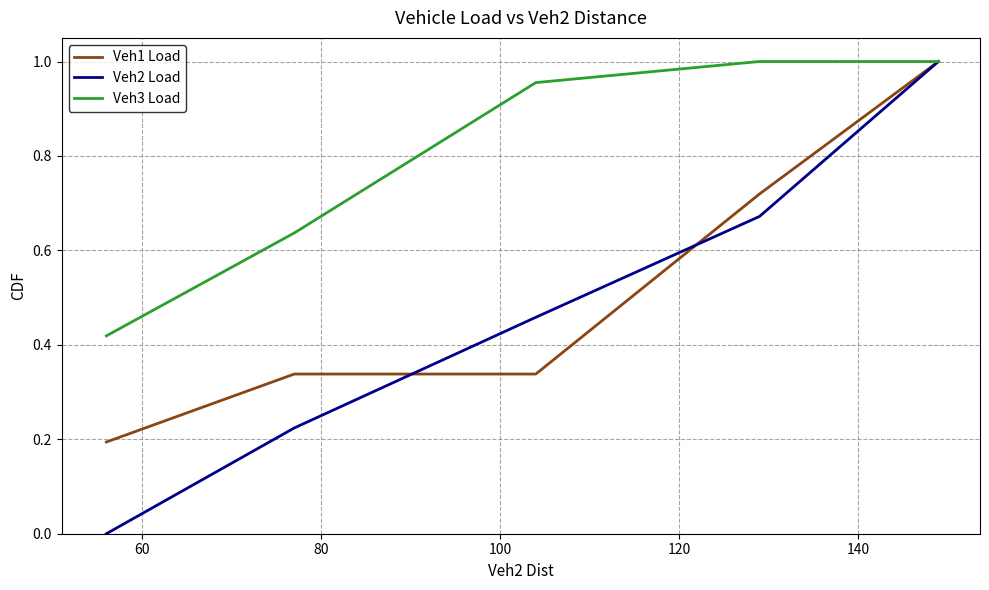

Which series has the largest total across all categories?

Veh3 Load